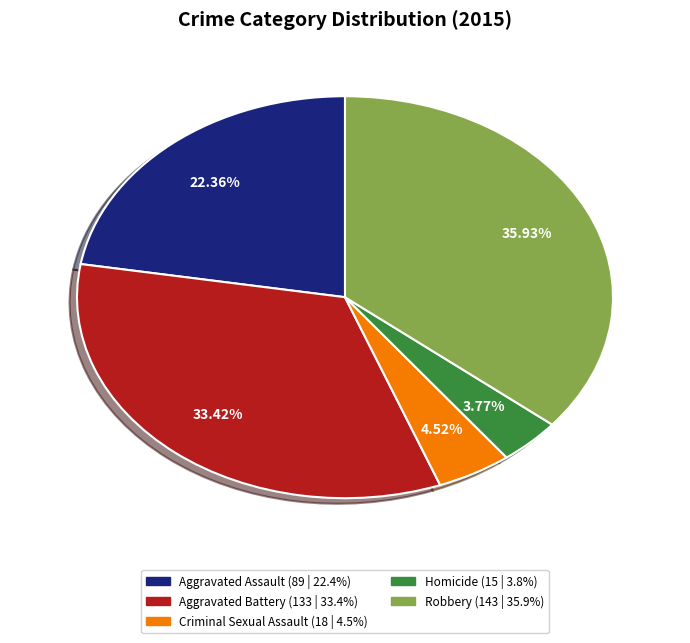

Count the number of slices in the pie.

5